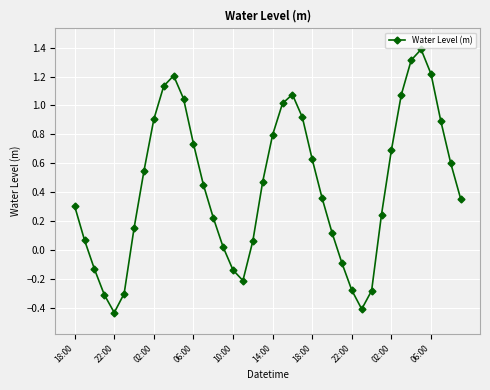

What is the greatest value displayed?

1.4